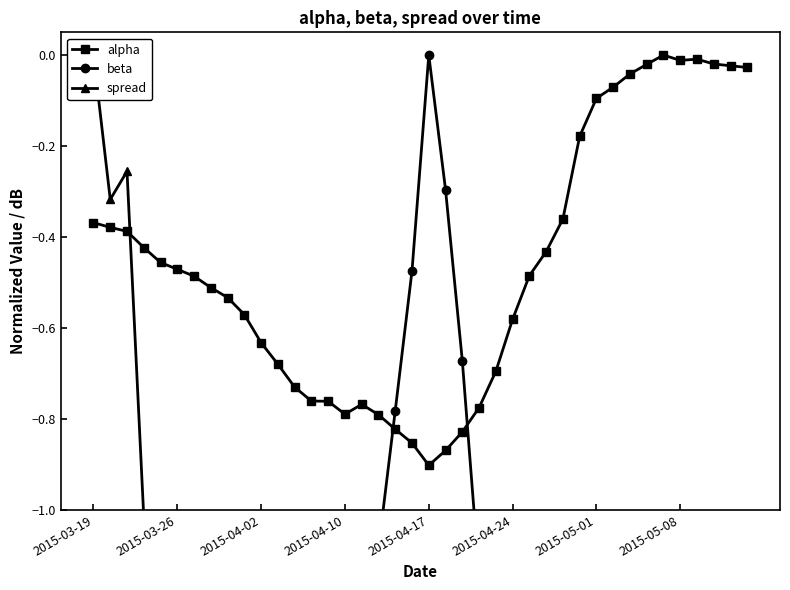

How many values in the spread series exceed -2?

17